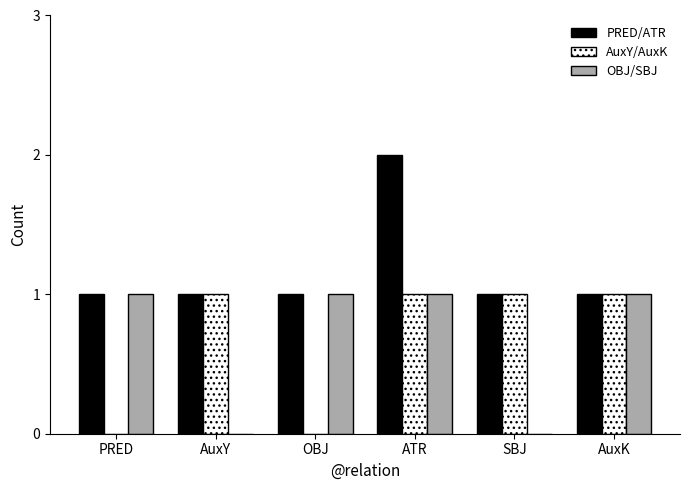

What is the sum of all OBJ/SBJ values?

4